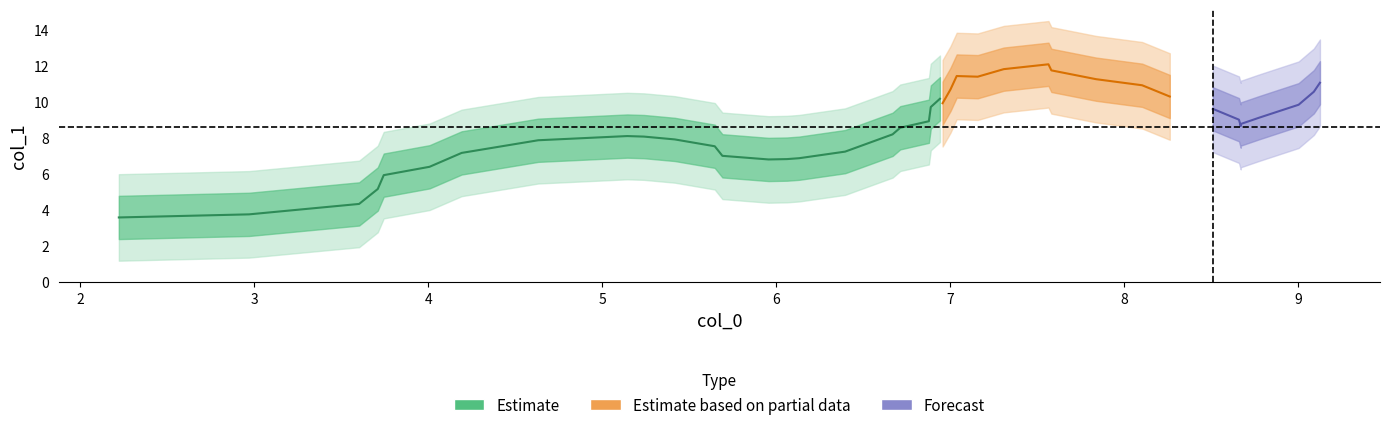

At which category is the sum across all series the highest?

39